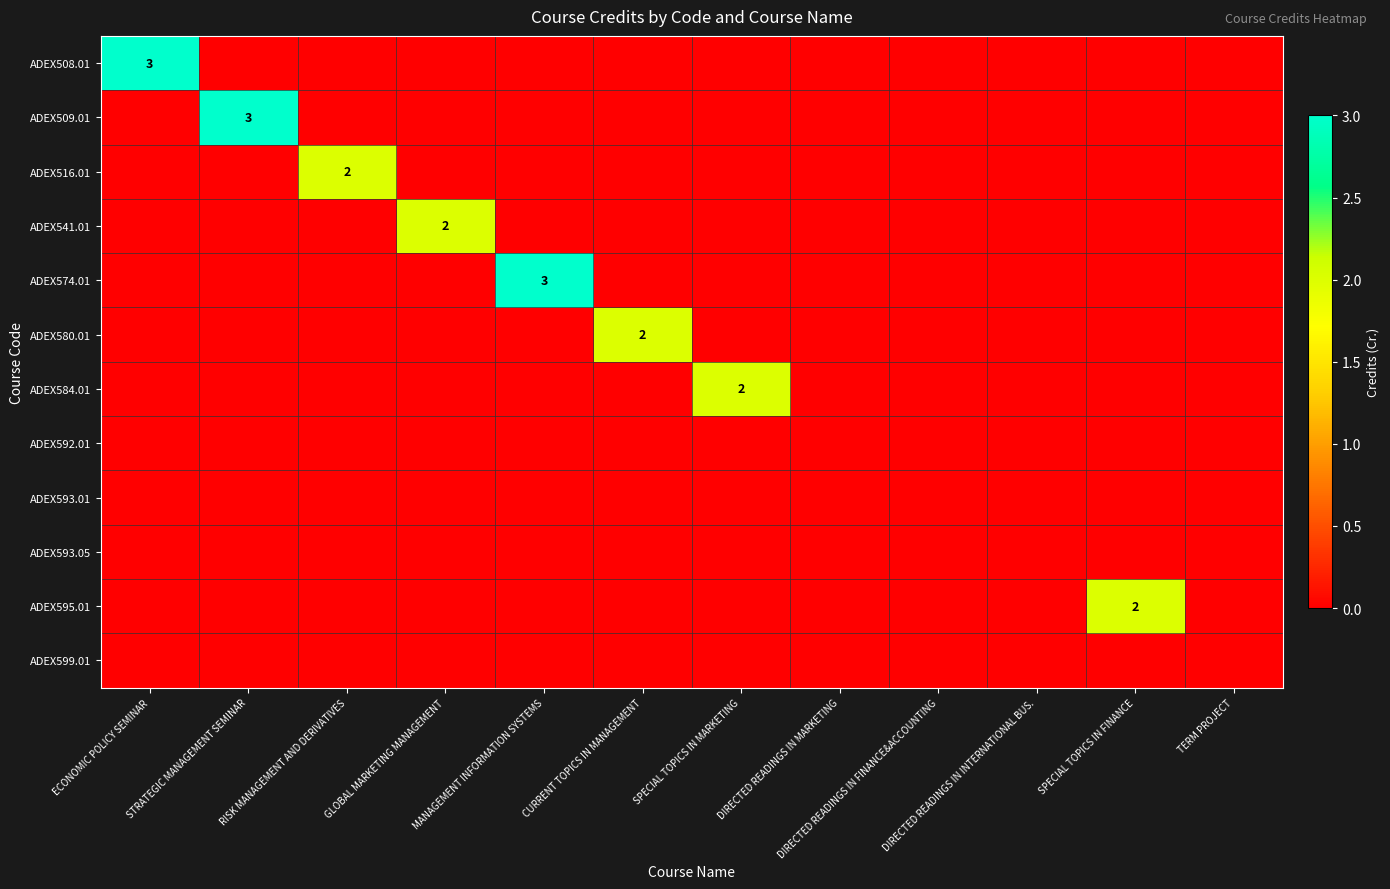

Which has a higher value, DIRECTED READINGS IN MARKETING or DIRECTED READINGS IN FINANCE&ACCOUNTING?

DIRECTED READINGS IN MARKETING